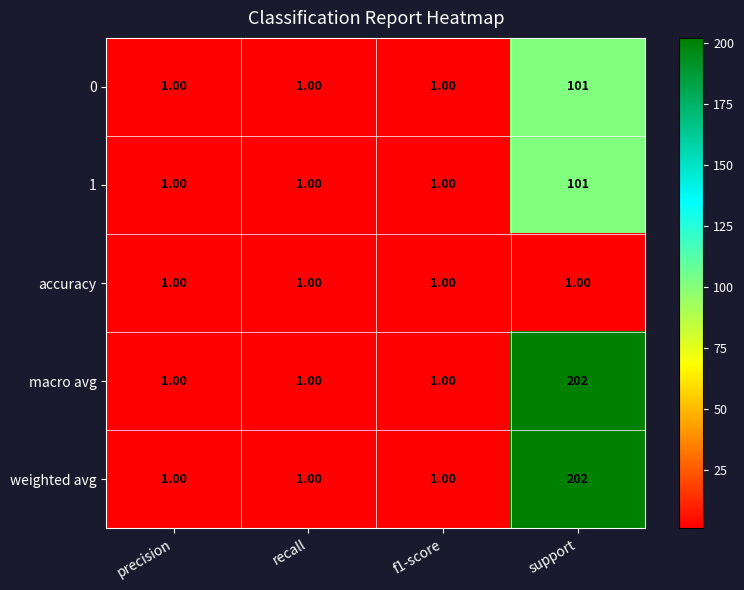

At which category is the sum across all series the highest?

support